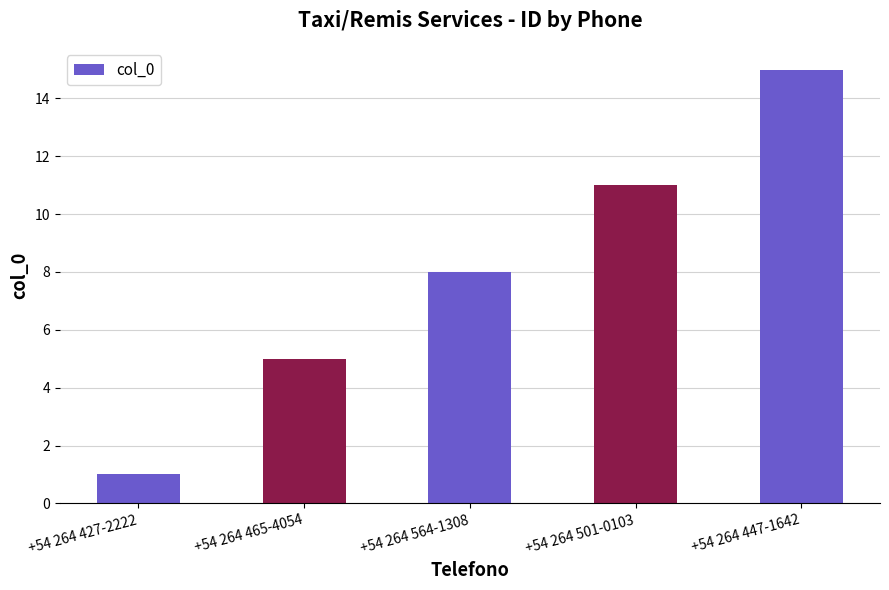

Count the number of categories in the chart.

5